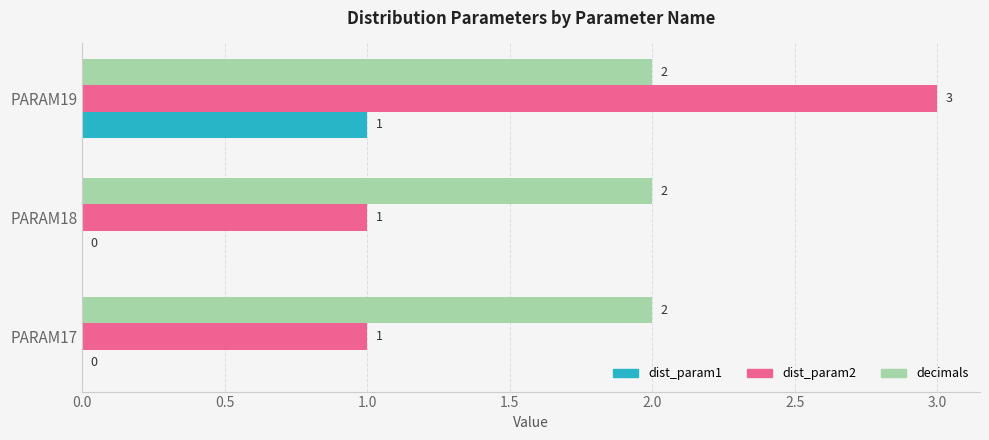

Which category has the highest value across all series?

PARAM19